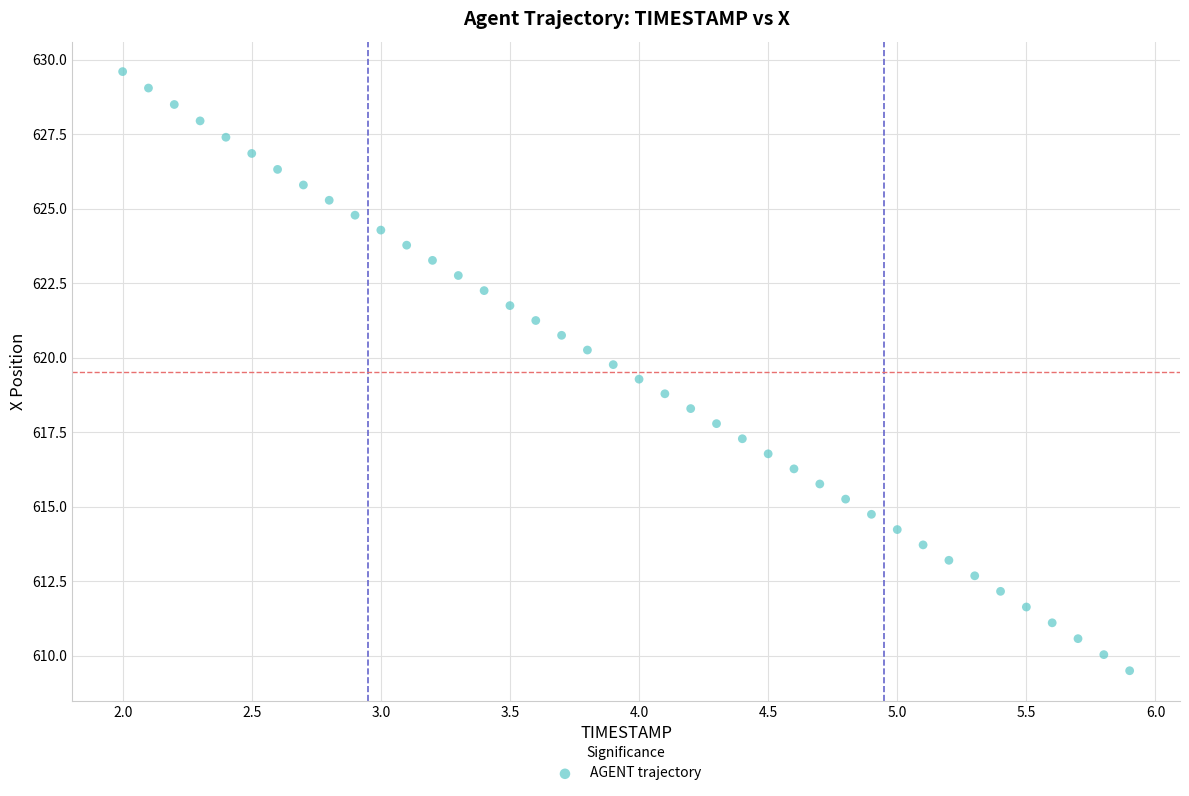

What is the range of Y values (max minus min)?

20.1